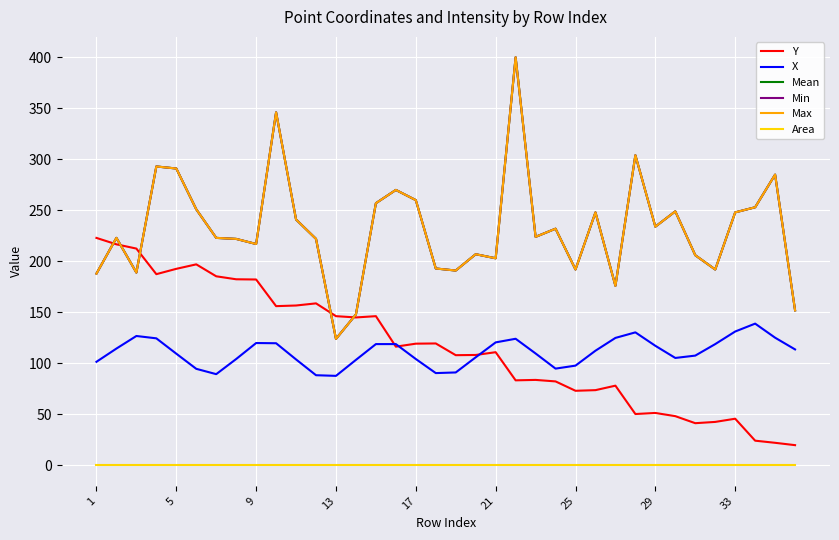

Does the chart have visible grid lines?

Yes